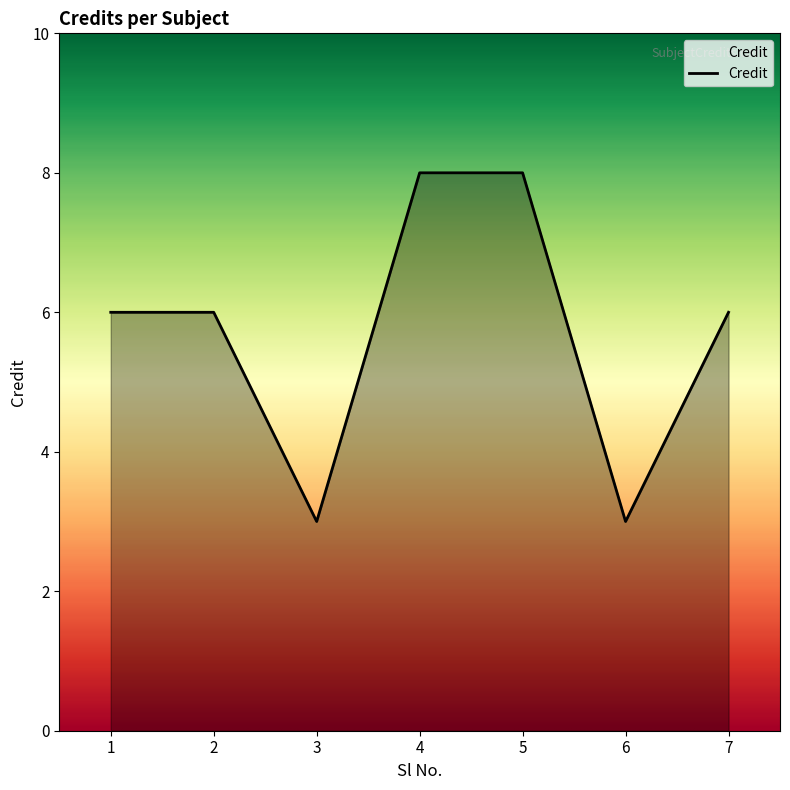

What is the difference between the second highest and minimum values?

5